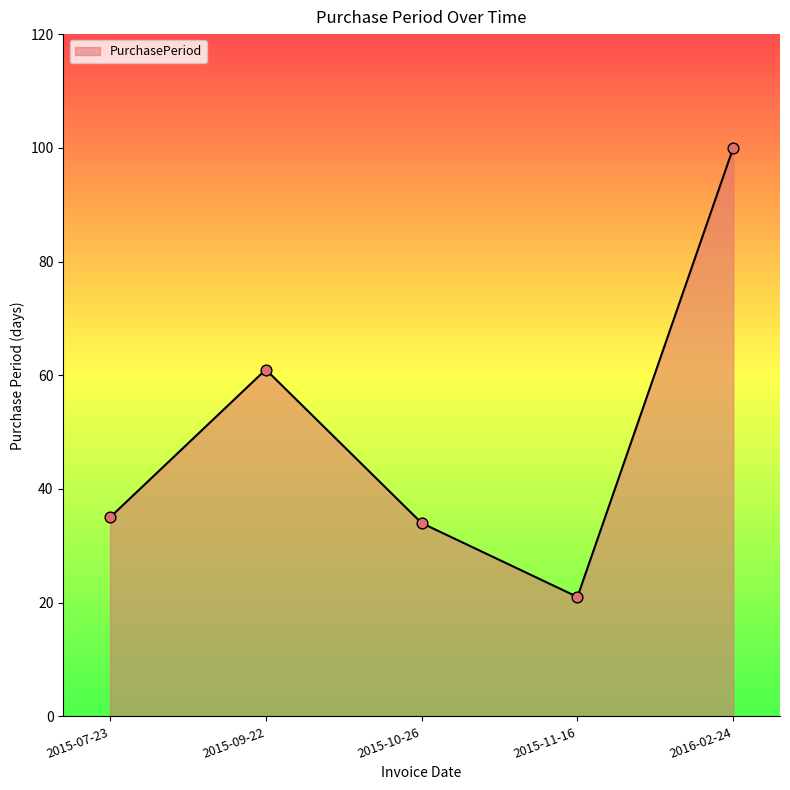

What is the ratio of the value at 2015-11-16 to the value at 2015-09-22?

0.3